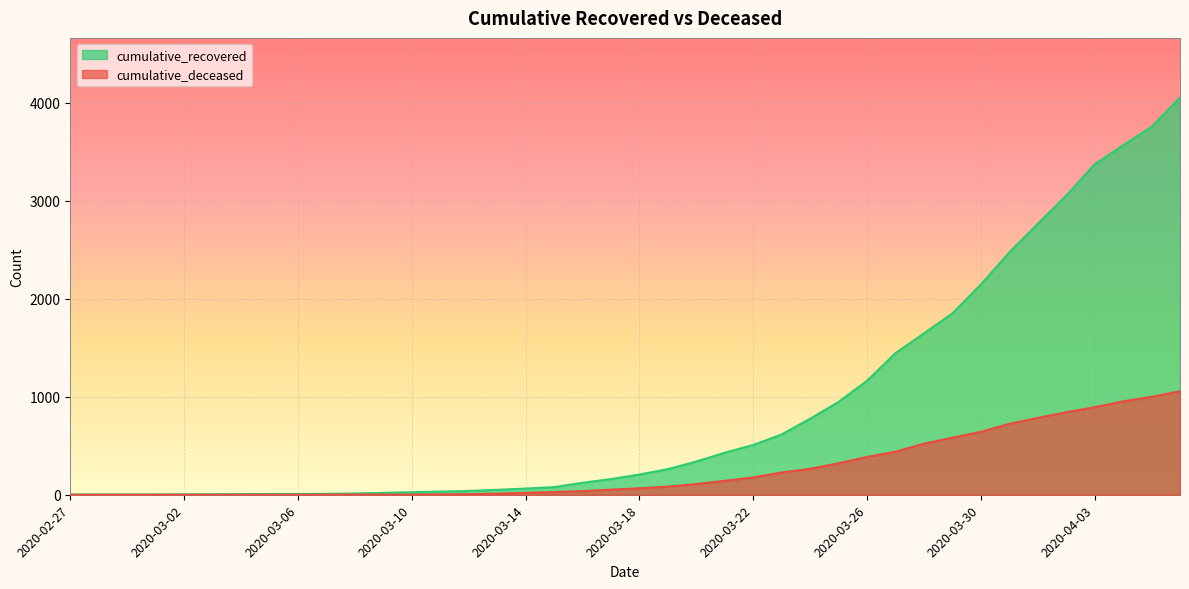

Where is cumulative_deceased nearest to the value 528?

2020-03-28